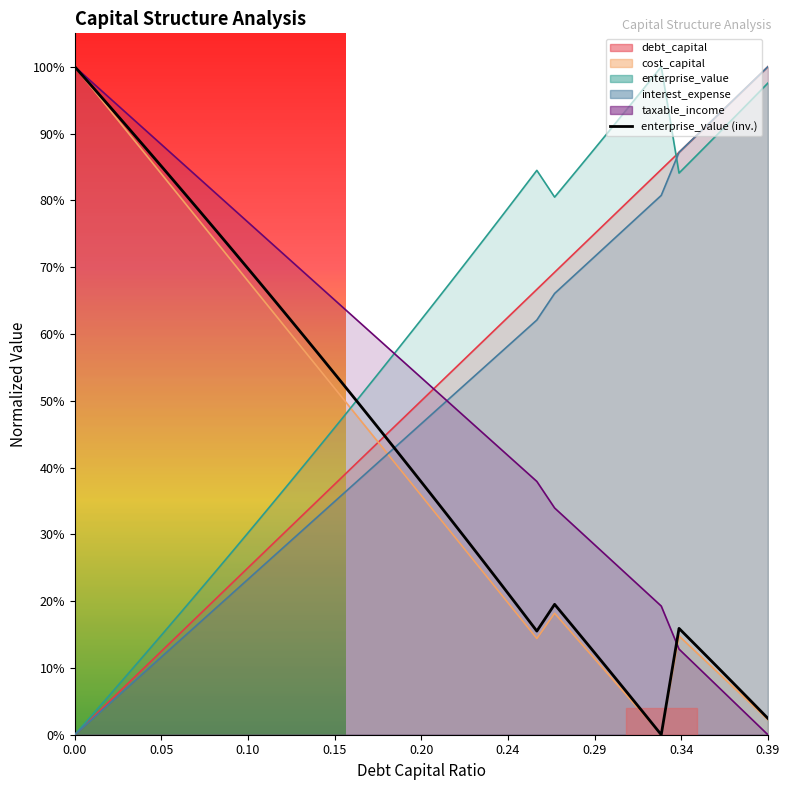

The chart shows a value of 0.2 at 29. True or false?

False